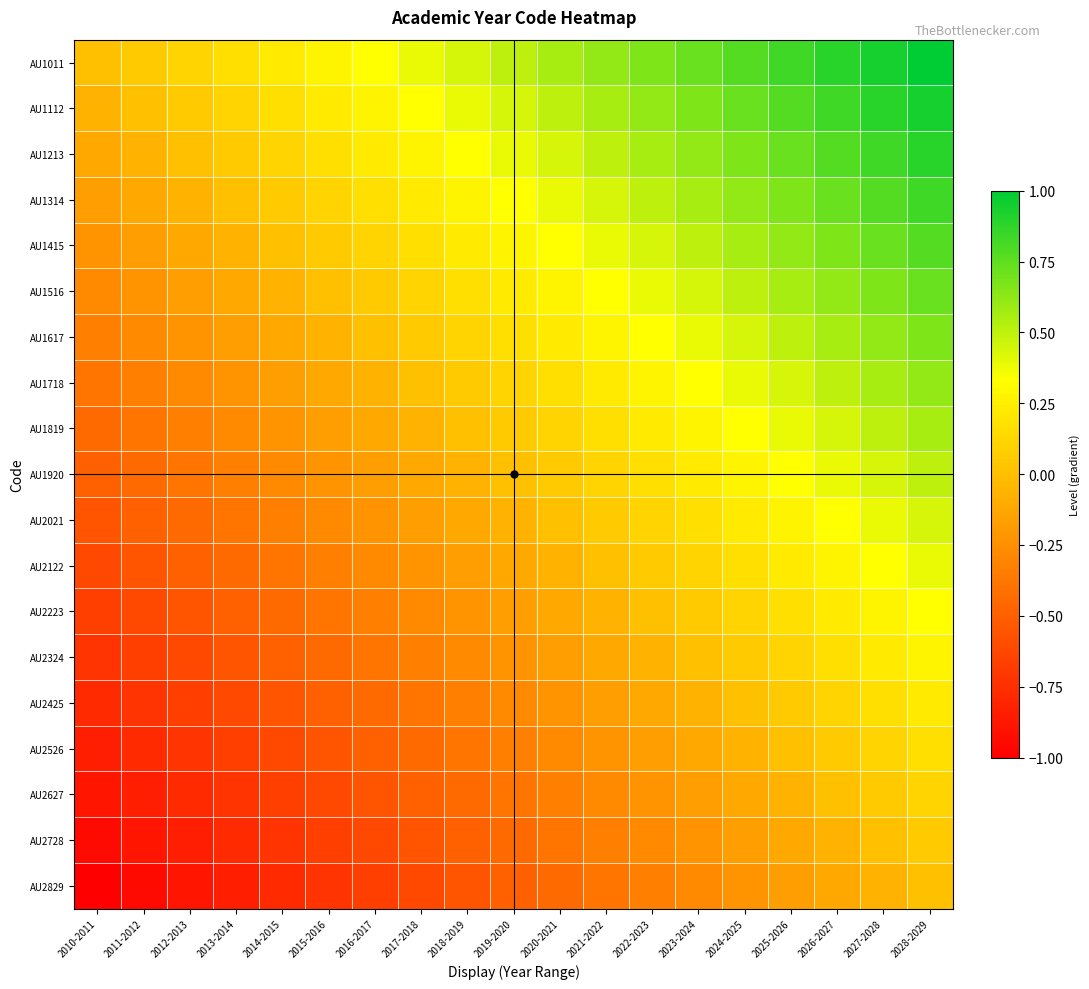

Which label corresponds to the smallest value in the chart?

2010-2011